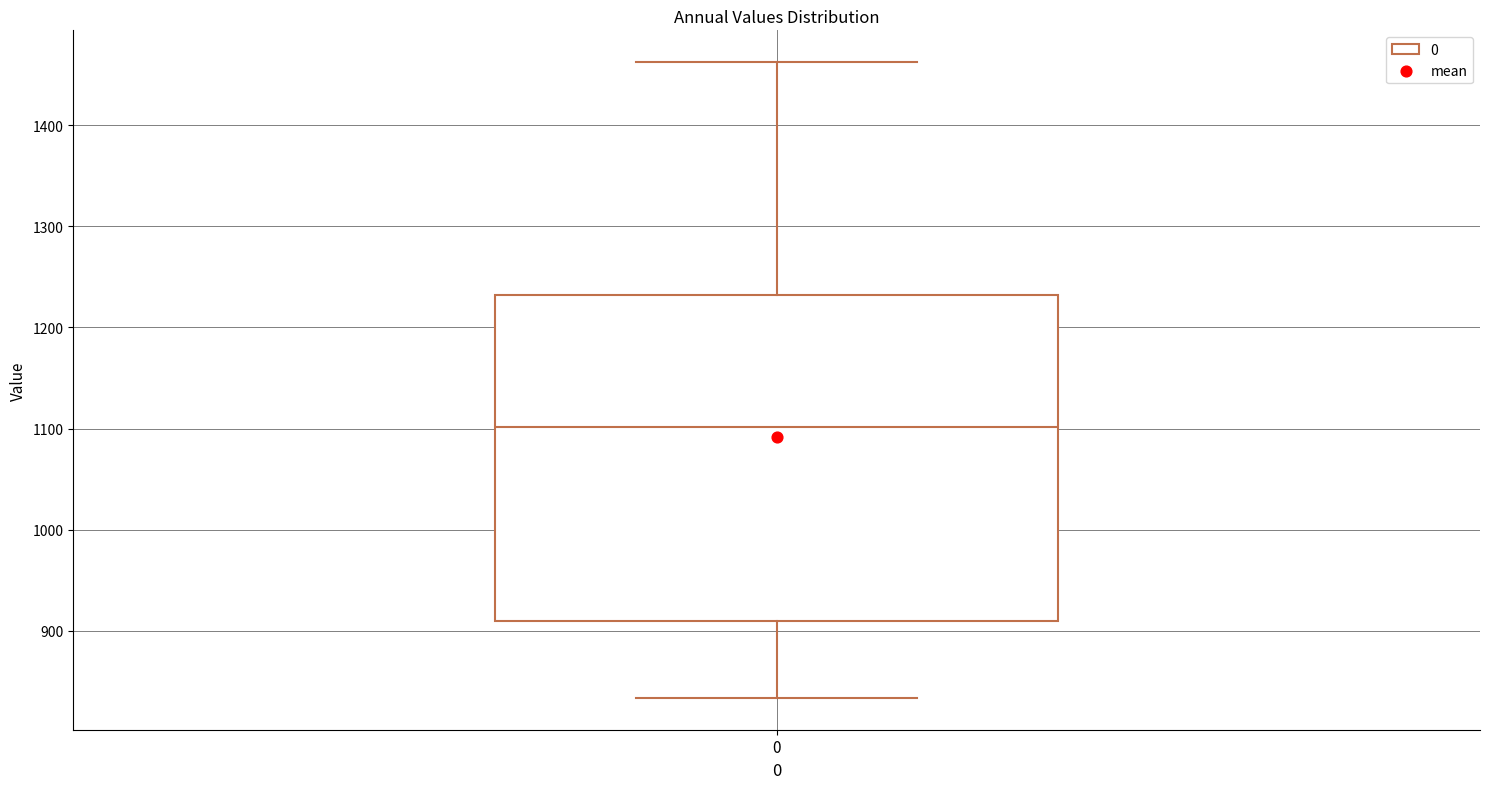

Read this box plot against the y-axis: the position of the median line, the range covered by the box, and the ends of both whiskers. The values are not printed on the chart, so give them approximately, as read against the axis.

median 1100, box 910 to 1230, whiskers 830 to 1460